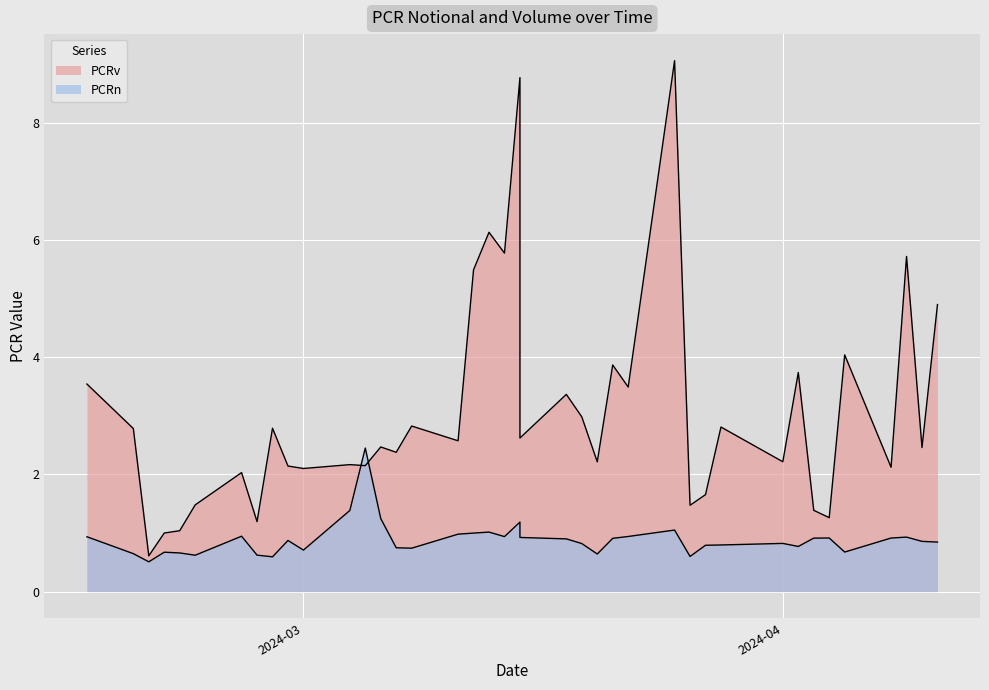

True or false: PCRv and PCRn intersect in this chart.

True